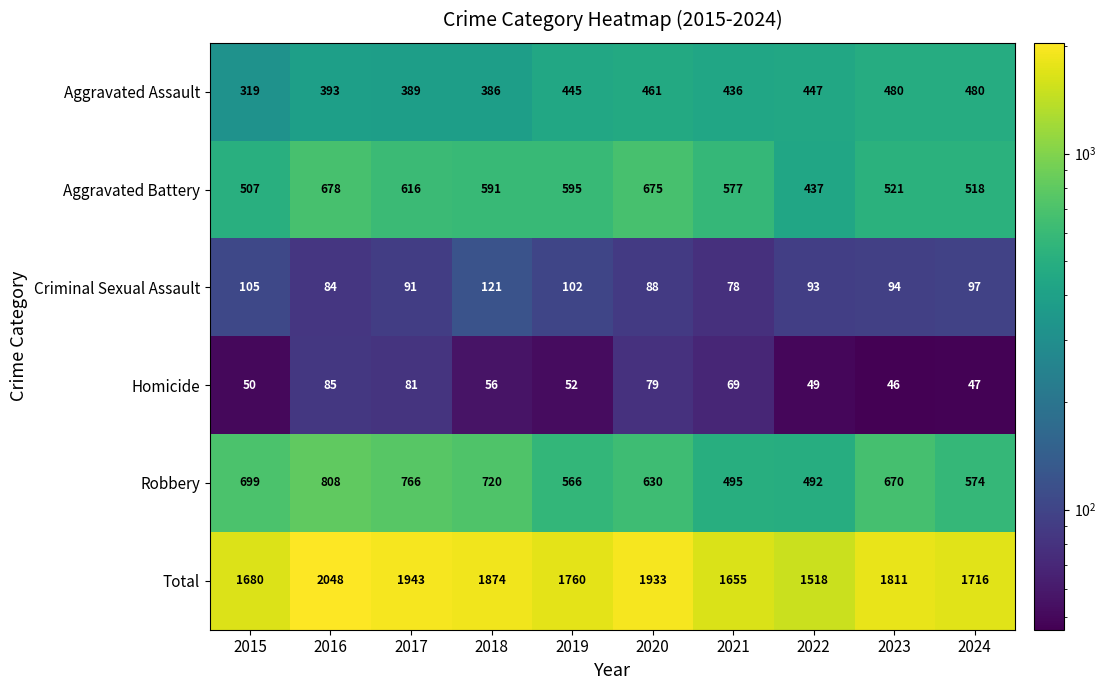

At which category is the sum across all series the highest?

2016